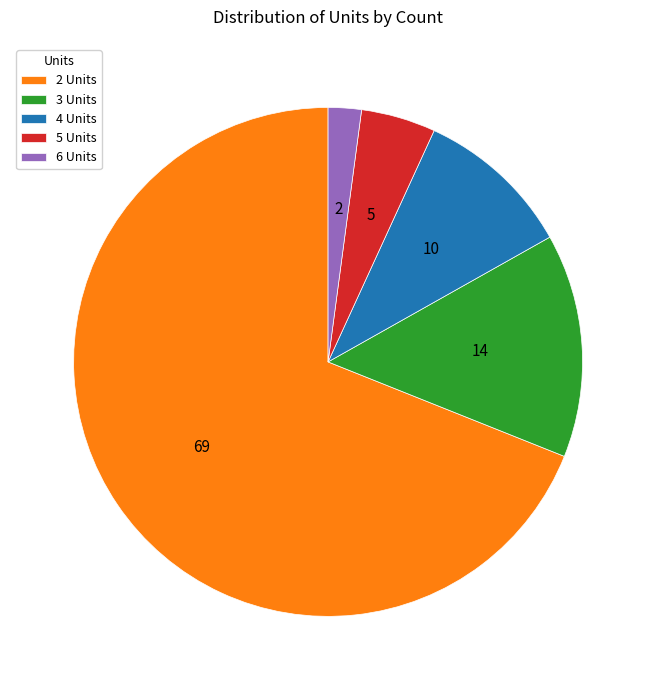

Is it true that 4 Units is 21% of the pie?

False